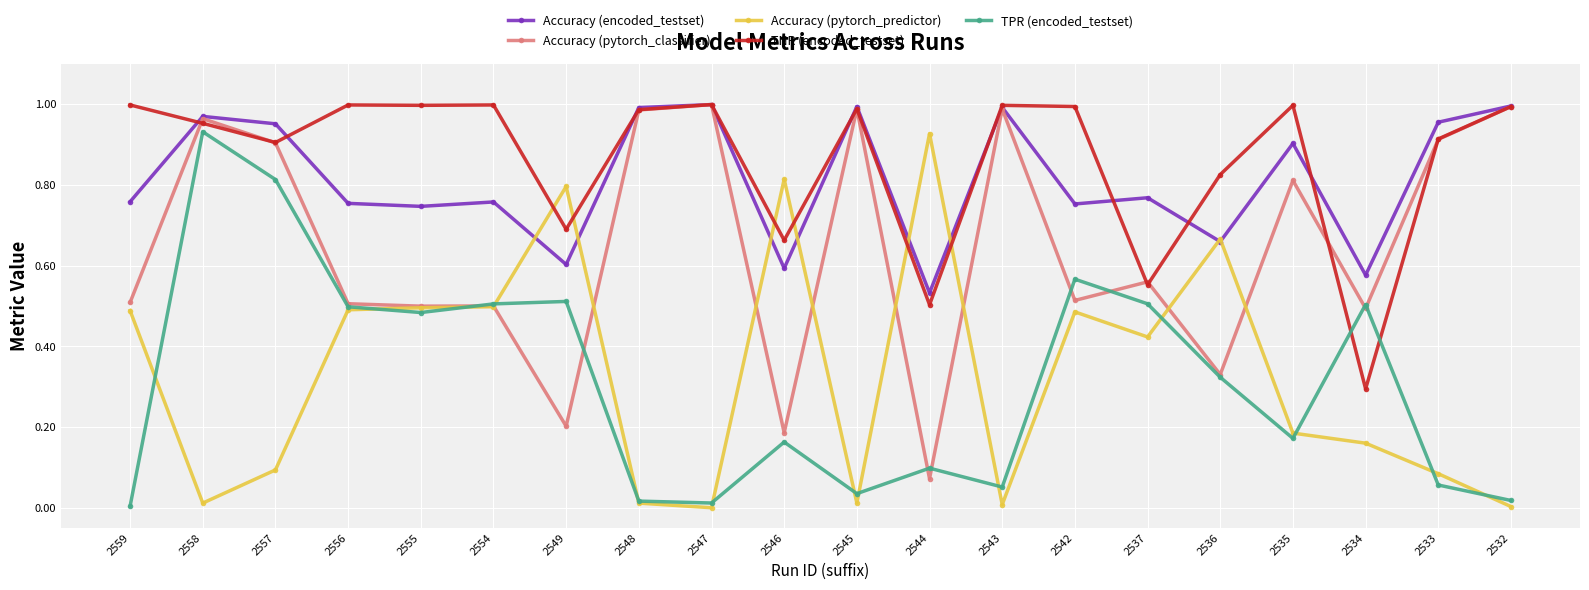

Which series has the largest total across all categories?

TNR (encoded_testset)